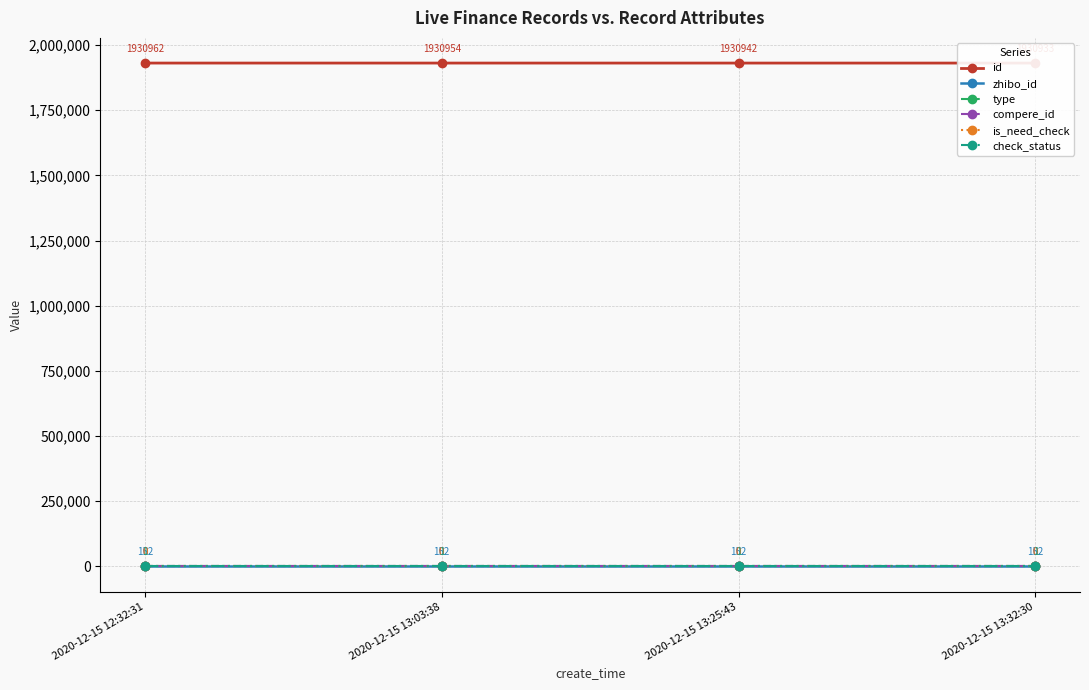

True or false: id has more than 0 interior local peaks.

False